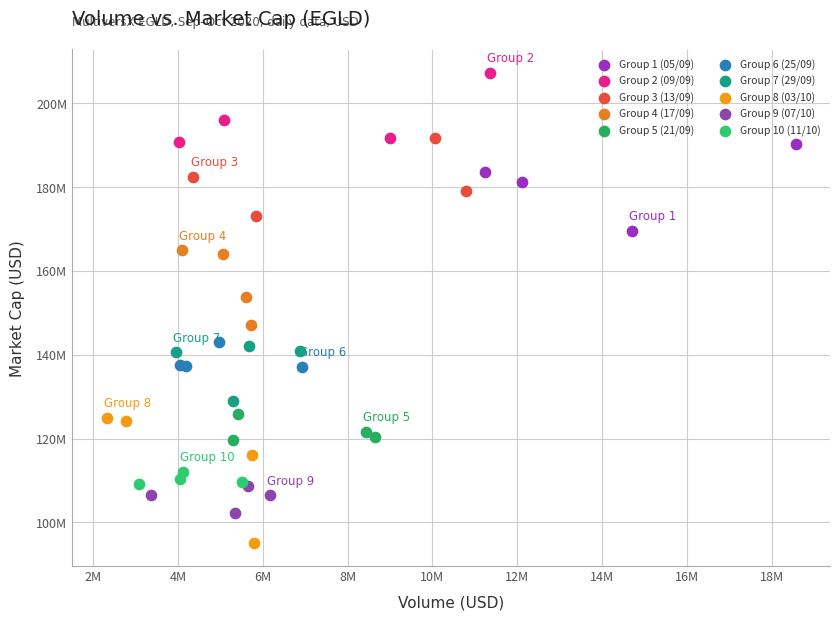

Which series has the widest spread of Y values?

Group 8 (03/10)